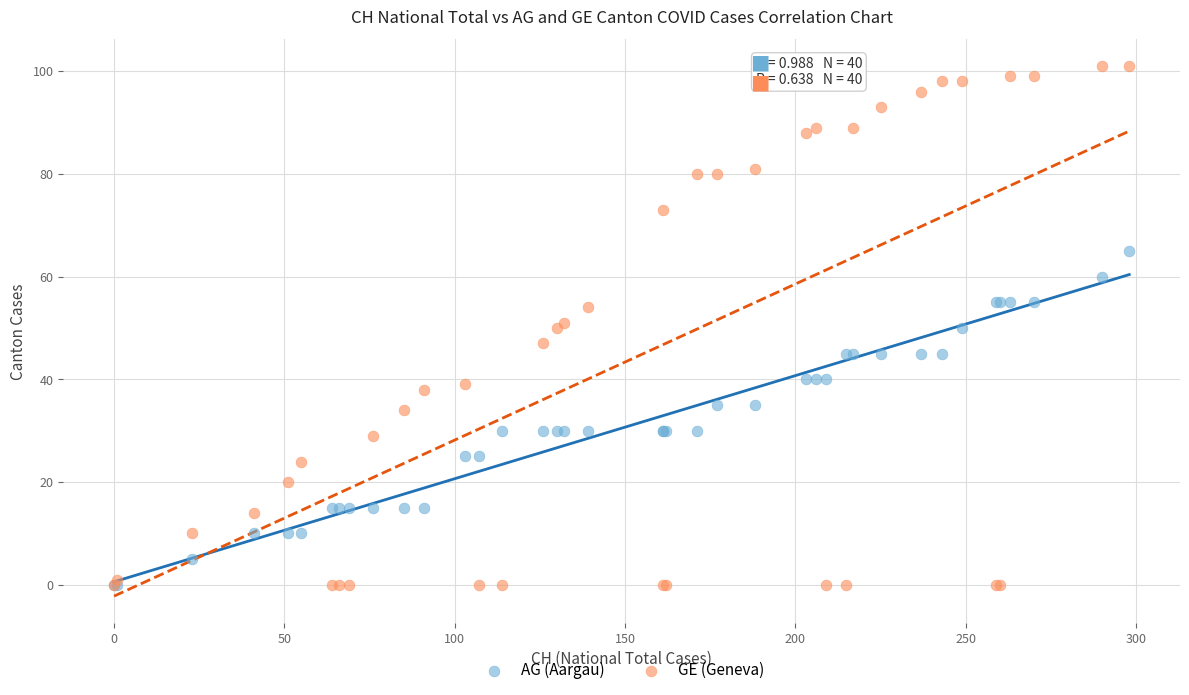

Which series contains the highest Y value?

GE (Geneva)